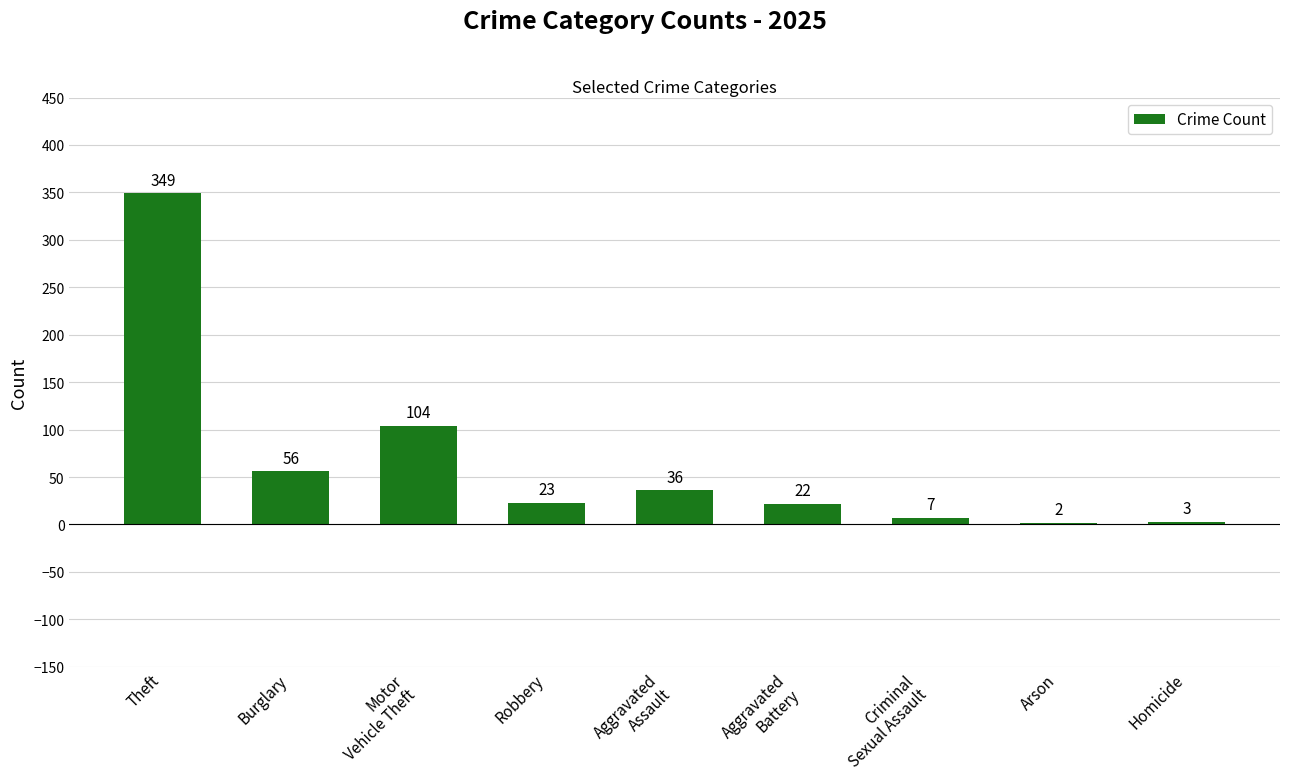

Approximately how many times larger is the value at Aggravated
Battery compared to Theft?

0.1